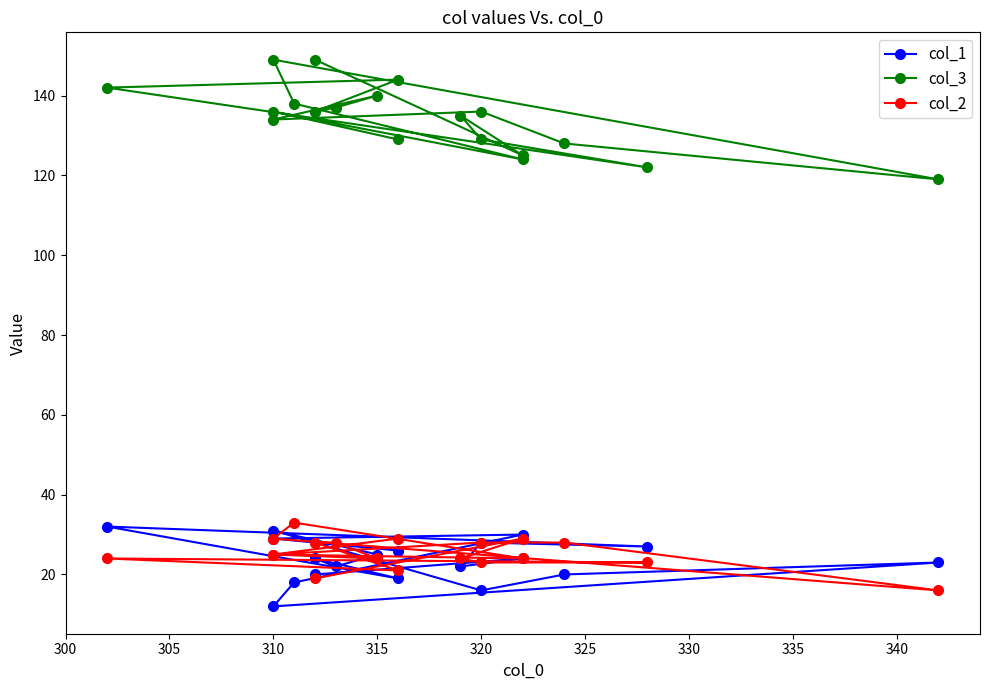

Reading left to right, list all the values displayed in this chart.

col_1: 26	29	30	18	12	23	20	16	31	25	22	24	19	32	27	28	22	24	20
col_3: 129	136	124	138	149	119	128	136	134	140	137	136	144	142	122	129	135	125	149
col_2: 29	25	24	33	29	16	28	28	25	24	28	28	21	24	23	23	24	29	19